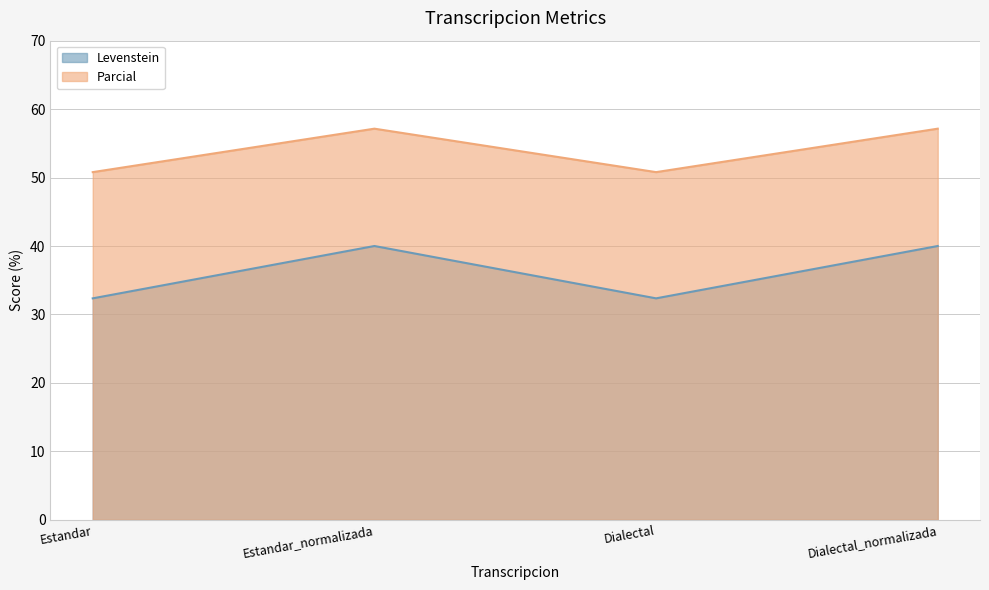

What is the difference between the second highest and minimum values in the Levenstein series?

7.6